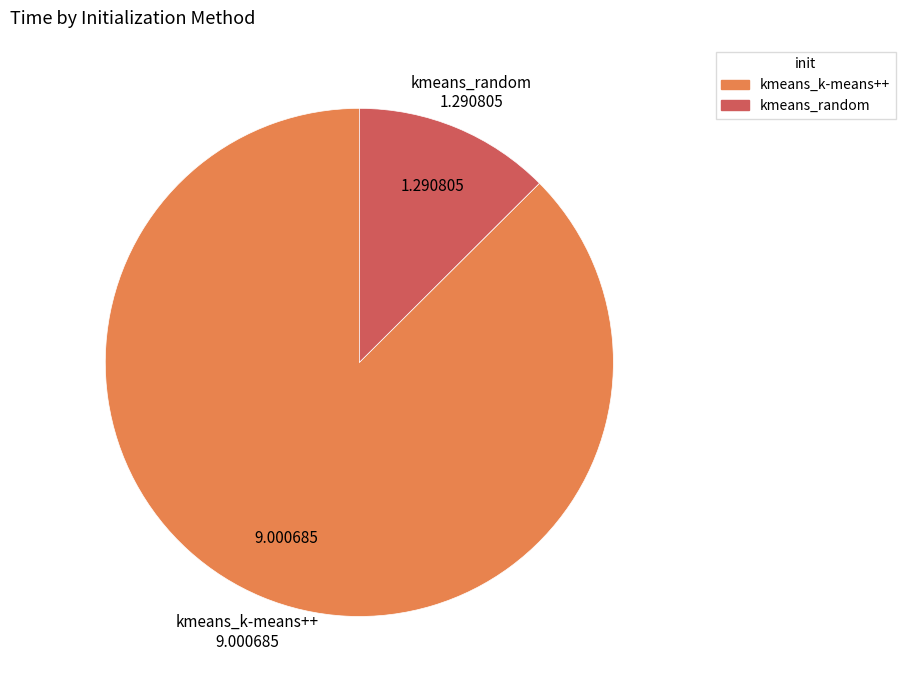

Is there any slice that represents more than half of the pie?

Yes